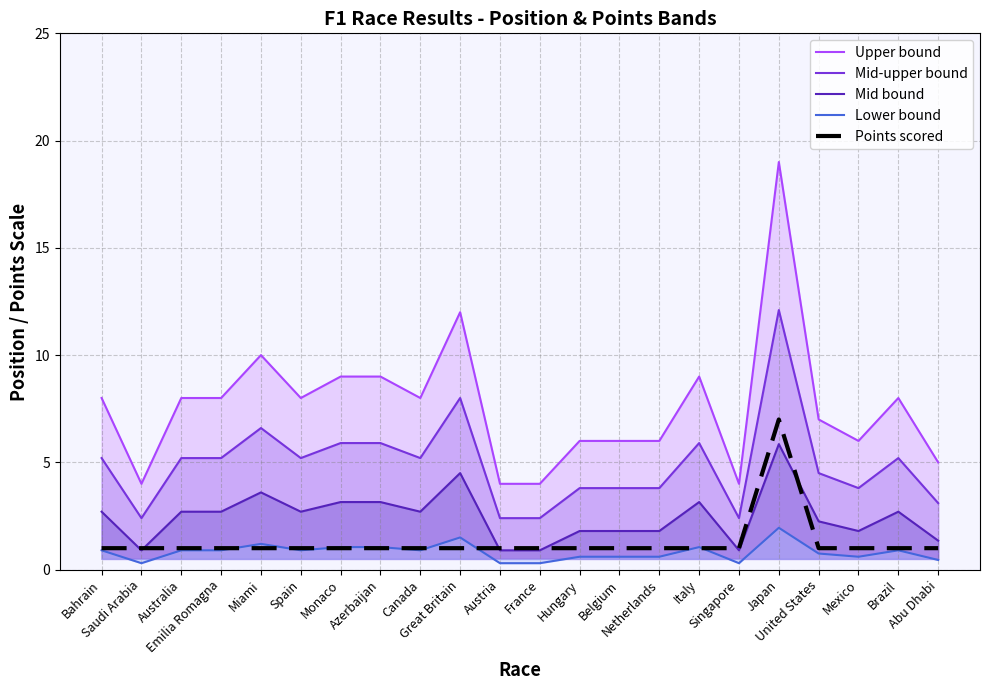

Reading right to left, list all the values displayed in this chart.

Upper bound: Abu Dhabi=5.0	Brazil=8.0	Mexico=6.0	United States=7.0	Japan=19.0	Singapore=4.0	Italy=9.0	Netherlands=6.0	Belgium=6.0	Hungary=6.0	France=4.0	Austria=4.0	Great Britain=12.0	Canada=8.0	Azerbaijan=9.0	Monaco=9.0	Spain=8.0	Miami=10.0	Emilia Romagna=8.0	Australia=8.0	Saudi Arabia=4.0	Bahrain=8.0
Mid-upper bound: Abu Dhabi=3.1	Brazil=5.2	Mexico=3.8	United States=4.5	Japan=12.1	Singapore=2.4	Italy=5.9	Netherlands=3.8	Belgium=3.8	Hungary=3.8	France=2.4	Austria=2.4	Great Britain=8.0	Canada=5.2	Azerbaijan=5.9	Monaco=5.9	Spain=5.2	Miami=6.6	Emilia Romagna=5.2	Australia=5.2	Saudi Arabia=2.4	Bahrain=5.2
Mid bound: Abu Dhabi=1.4	Brazil=2.7	Mexico=1.8	United States=2.2	Japan=5.9	Singapore=0.9	Italy=3.1	Netherlands=1.8	Belgium=1.8	Hungary=1.8	France=0.9	Austria=0.9	Great Britain=4.5	Canada=2.7	Azerbaijan=3.1	Monaco=3.1	Spain=2.7	Miami=3.6	Emilia Romagna=2.7	Australia=2.7	Saudi Arabia=0.9	Bahrain=2.7
Lower bound: Abu Dhabi=0.4	Brazil=0.9	Mexico=0.6	United States=0.8	Japan=1.9	Singapore=0.3	Italy=1.1	Netherlands=0.6	Belgium=0.6	Hungary=0.6	France=0.3	Austria=0.3	Great Britain=1.5	Canada=0.9	Azerbaijan=1.1	Monaco=1.1	Spain=0.9	Miami=1.2	Emilia Romagna=0.9	Australia=0.9	Saudi Arabia=0.3	Bahrain=0.9
Points scored: Abu Dhabi=1.0	Brazil=1.0	Mexico=1.0	United States=1.0	Japan=7.0	Singapore=1.0	Italy=1.0	Netherlands=1.0	Belgium=1.0	Hungary=1.0	France=1.0	Austria=1.0	Great Britain=1.0	Canada=1.0	Azerbaijan=1.0	Monaco=1.0	Spain=1.0	Miami=1.0	Emilia Romagna=1.0	Australia=1.0	Saudi Arabia=1.0	Bahrain=1.0